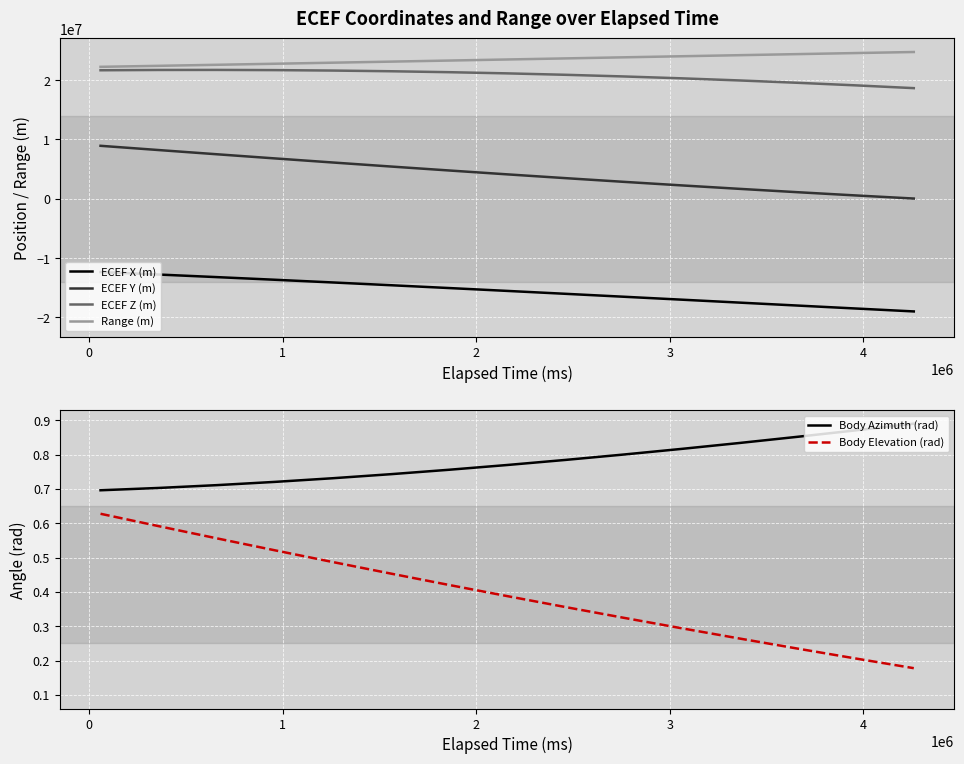

True or false: Body Elevation (rad) and Body Azimuth (rad) cross at least once.

False